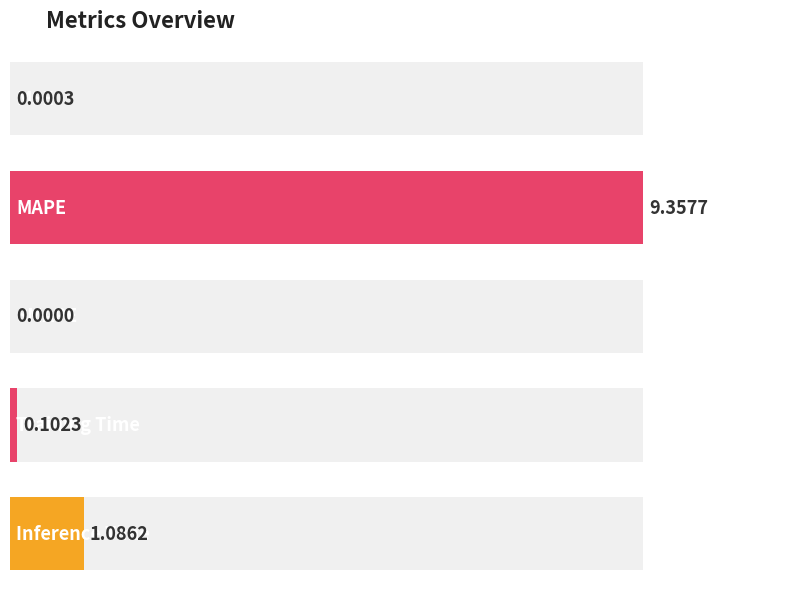

What is the average value?

2.1